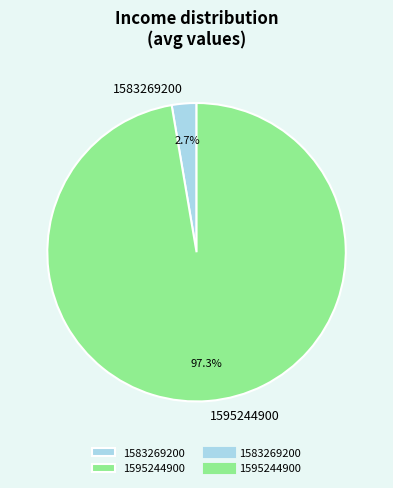

How many slices are in this pie chart?

2